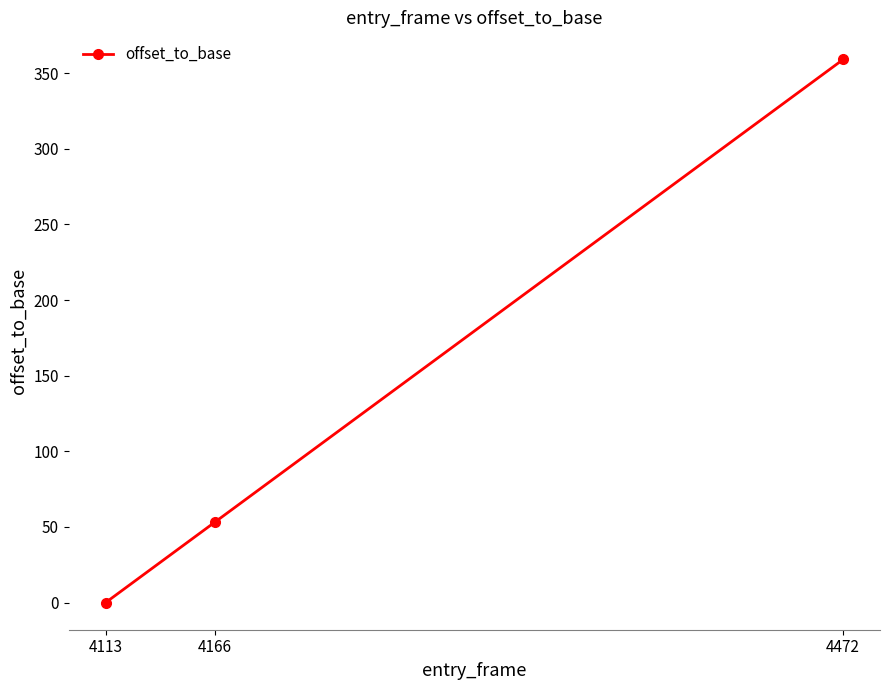

Is it true that the value at 4166 is 13?

False